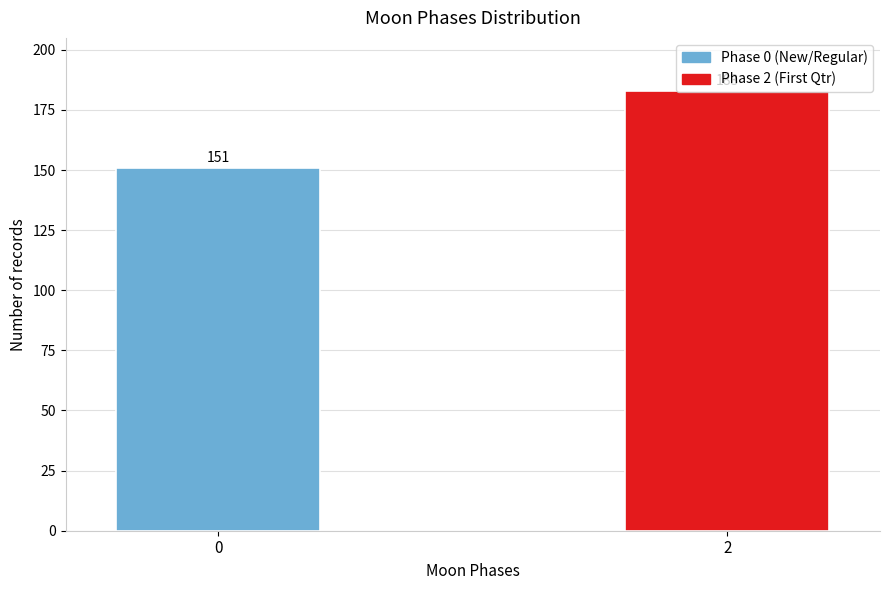

What value does the data have at 0, to the nearest 5?

150